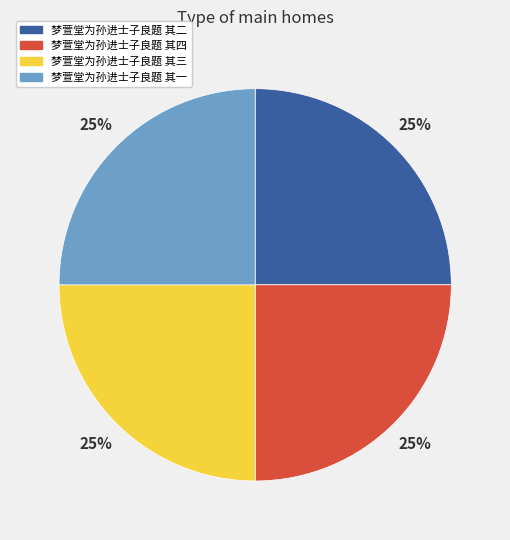

Is there a majority slice in this chart?

No